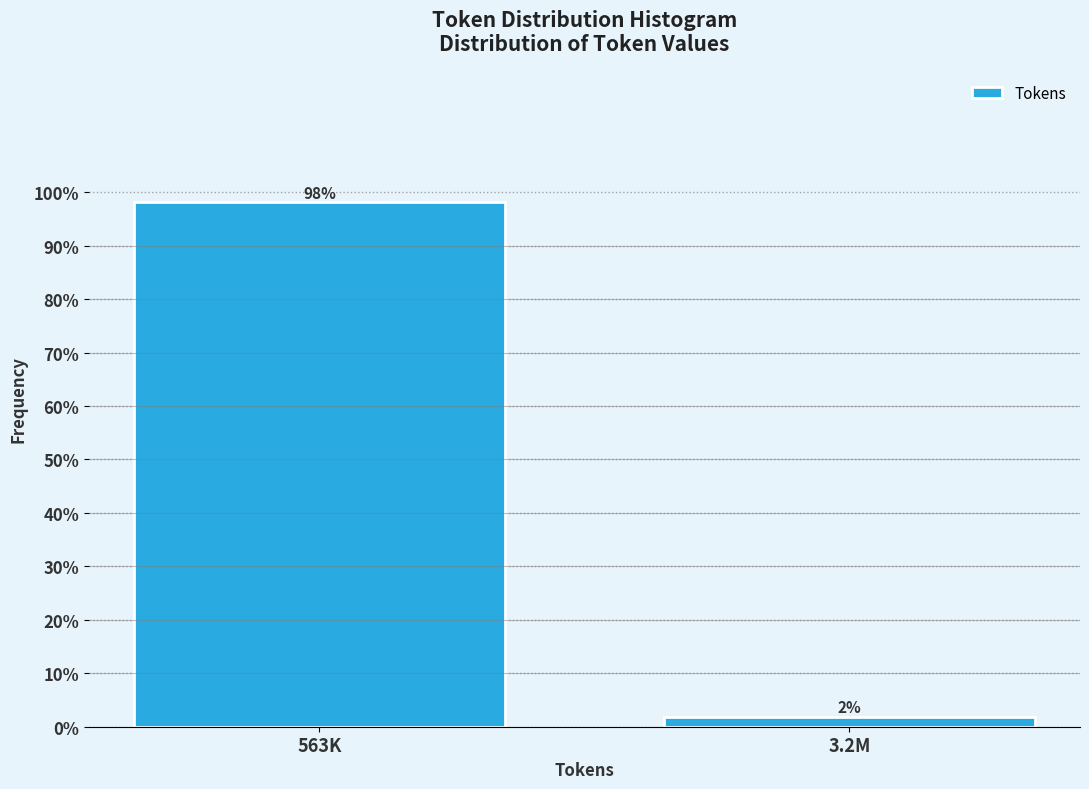

What is the sum of the values at 3.2M and 563K?

100.0